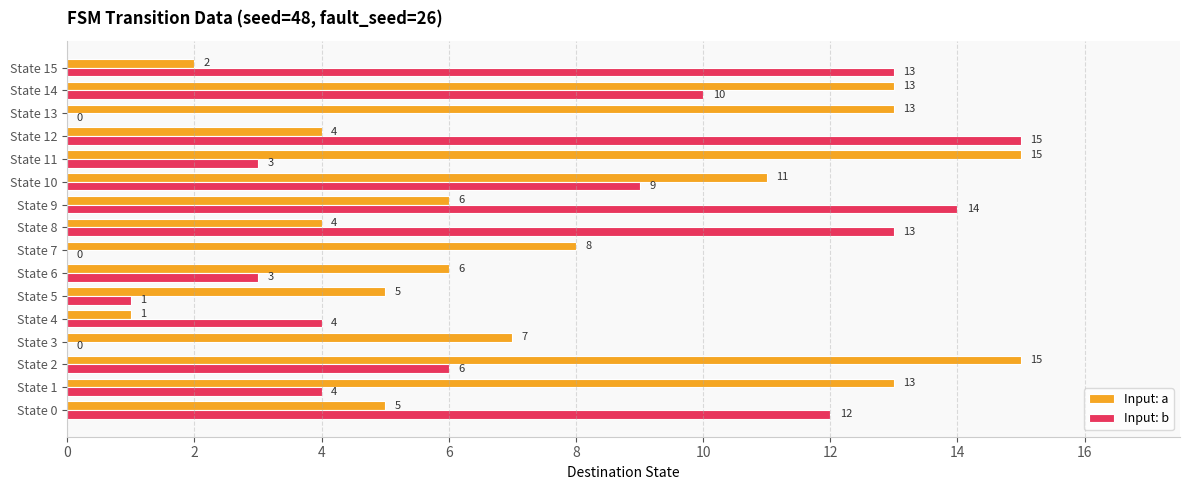

Which series has the widest spread of values?

Input: b